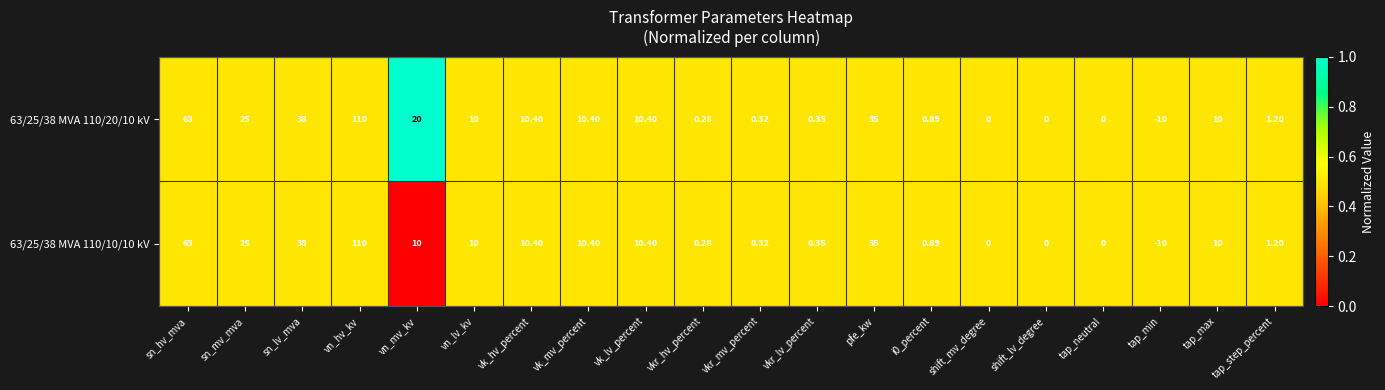

At which label does 63/25/38 MVA 110/20/10 kV first exceed 10?

sn_hv_mva